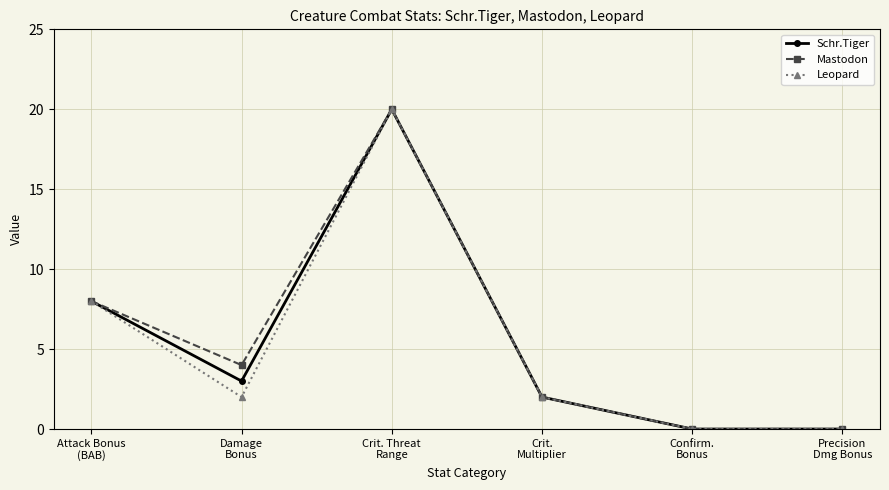

Between Damage
Bonus and Crit.
Multiplier, which series saw the biggest shift?

Mastodon